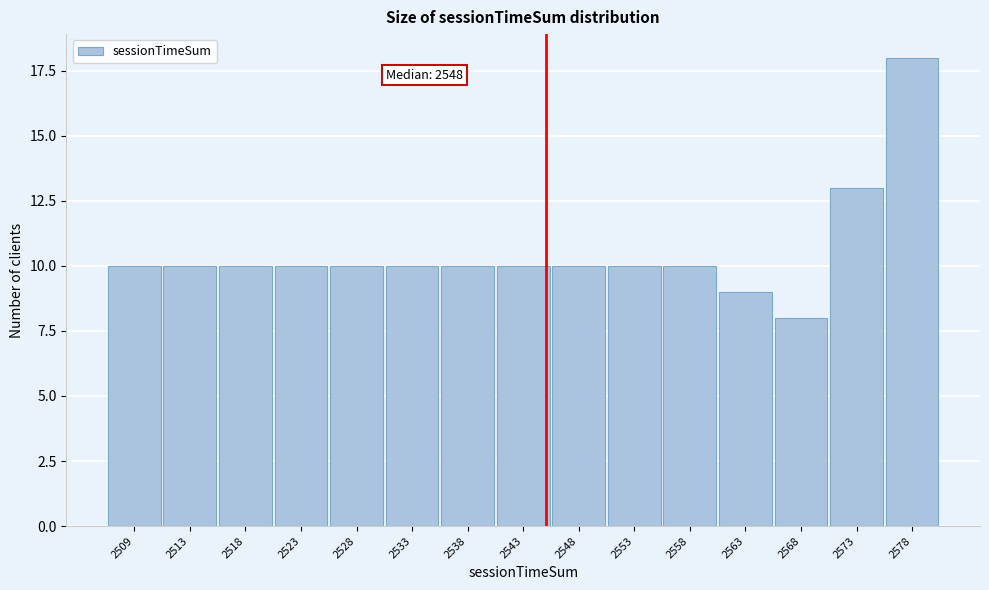

Reading left to right, transcribe all the data shown in this chart.

10	10	10	10	10	10	10	10	10	10	10	9	8	13	18